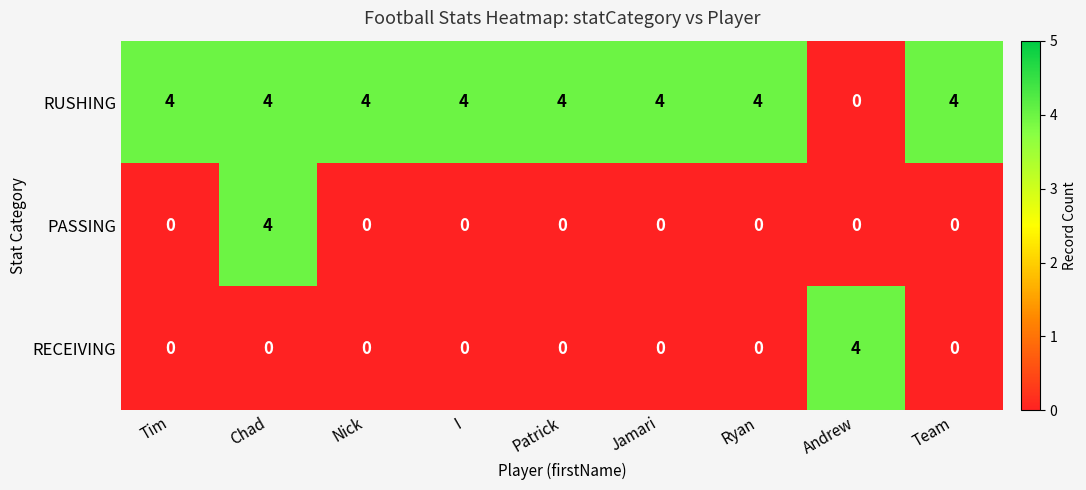

At how many categories does at least one series exceed 0?

9